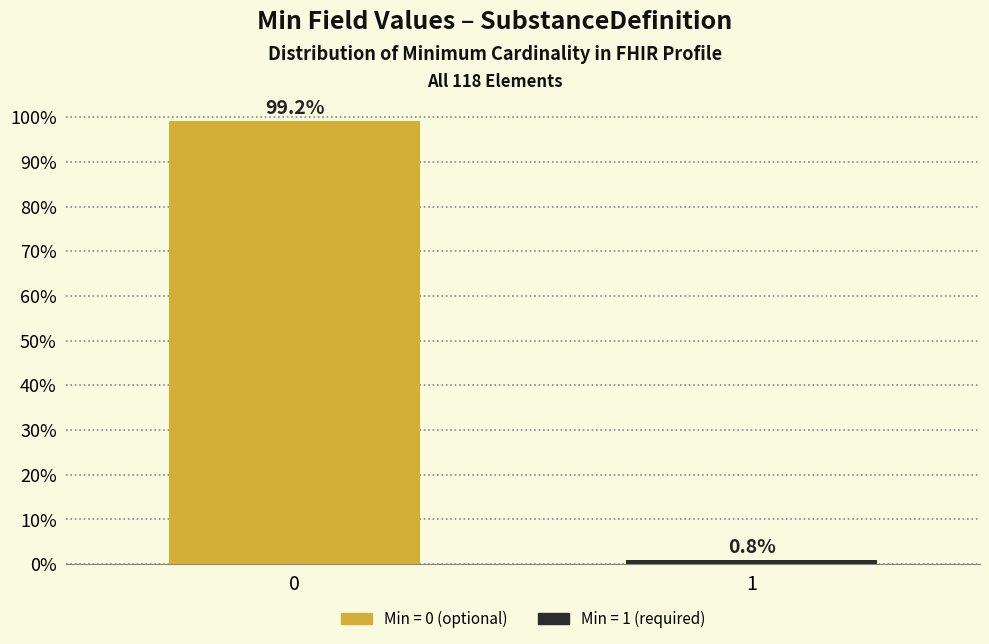

Reading left to right, list all the values displayed in this chart.

99.2	0.8